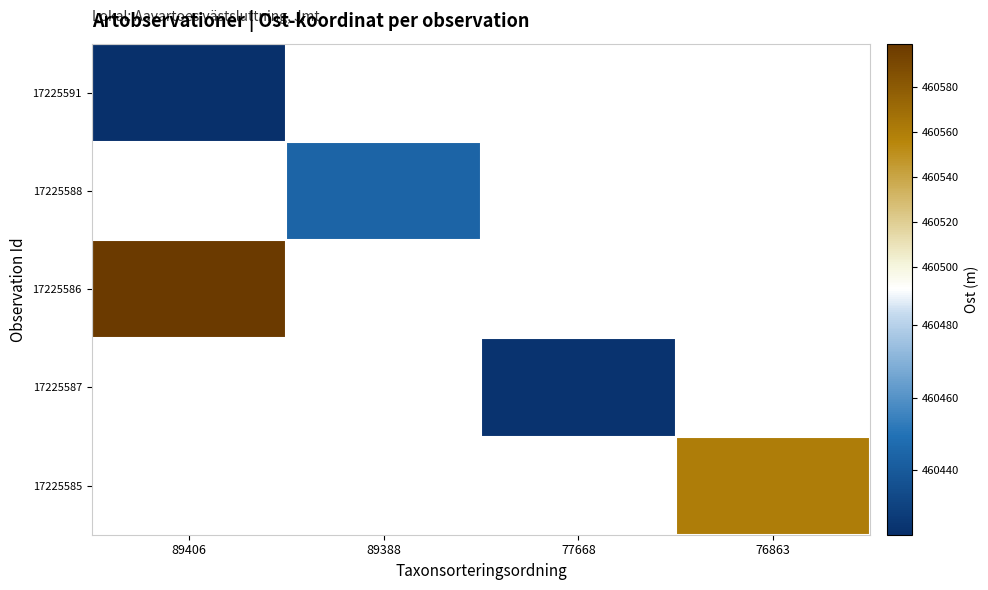

Where does the 17225587 series first go above 460424?

77668